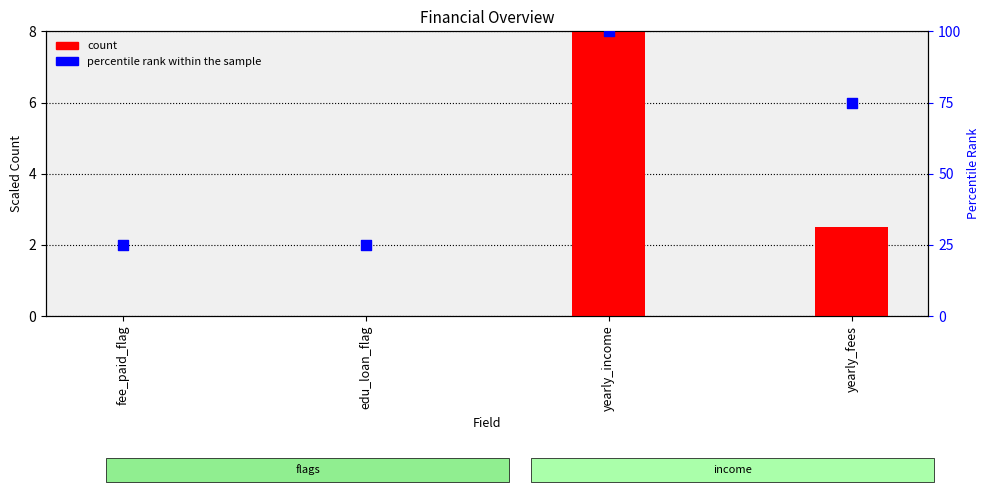

Is the value of percentile rank within the sample at edu_loan_flag greater than the value of count at fee_paid_flag?

Yes